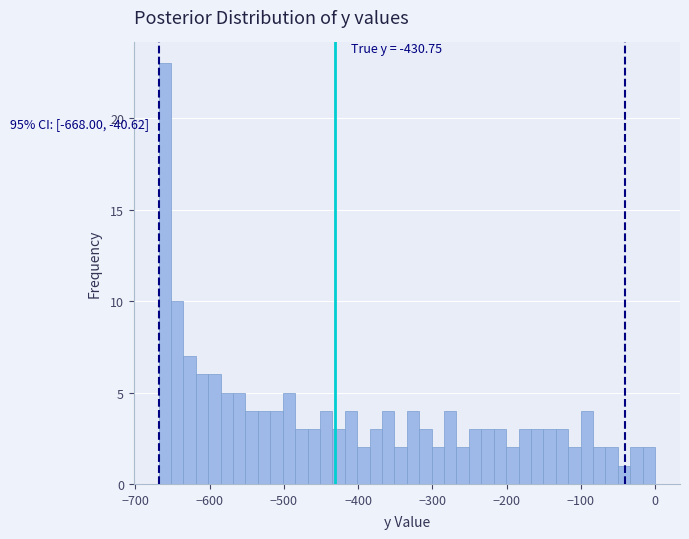

Read against the x-axis, roughly where is the centre of the tallest bar?

-660